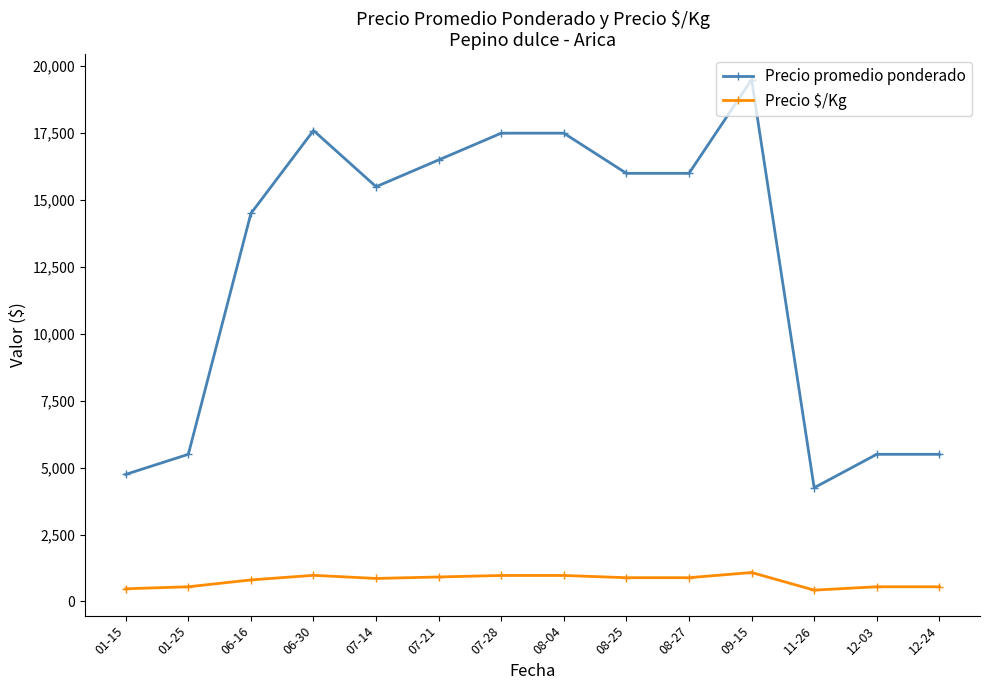

At which label does Precio promedio ponderado first exceed 16000?

06-30